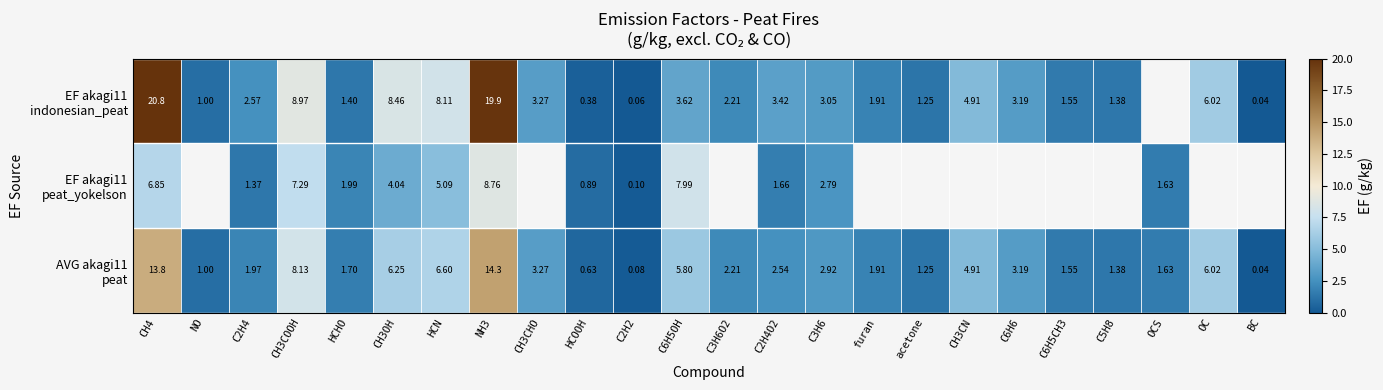

What is the difference between the maximum and minimum values in the EF akagi11 peat_yokelson series?

8.7